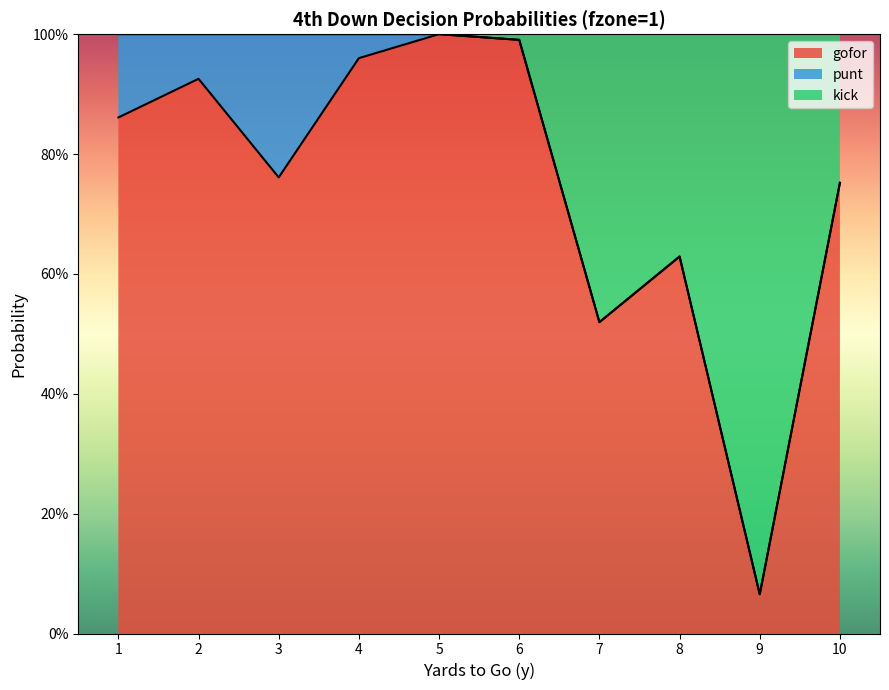

What is the greatest value displayed?

1.0